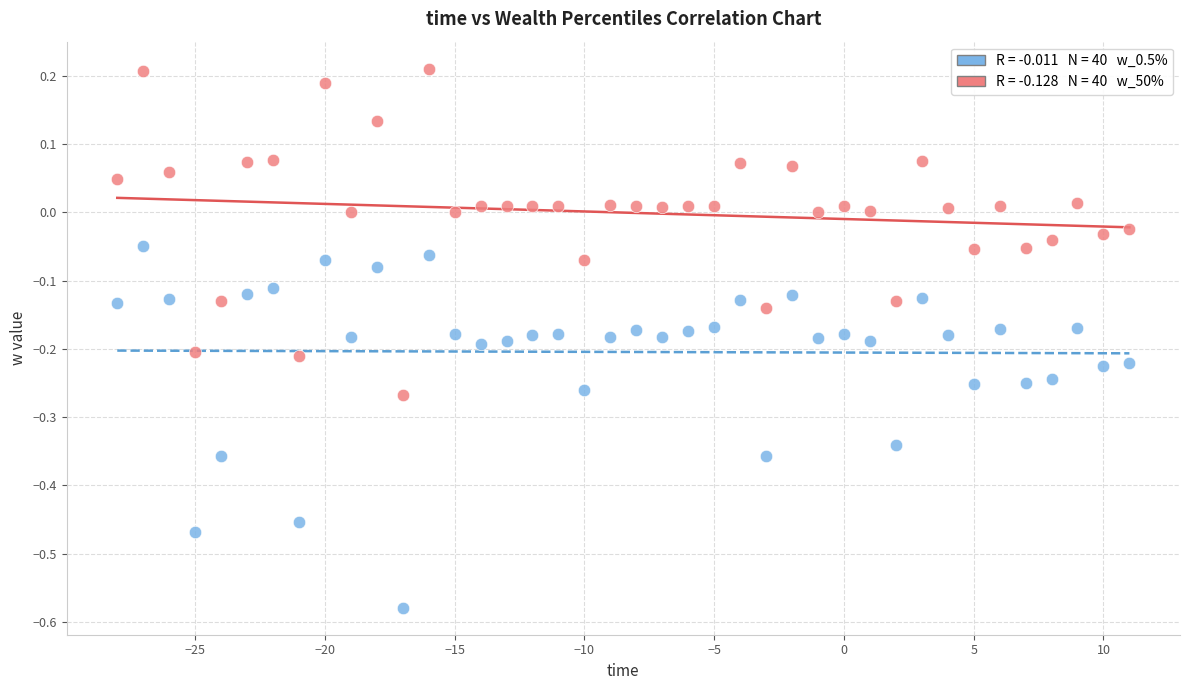

Across all data points, what is the range of Y values (max minus min)?

0.8